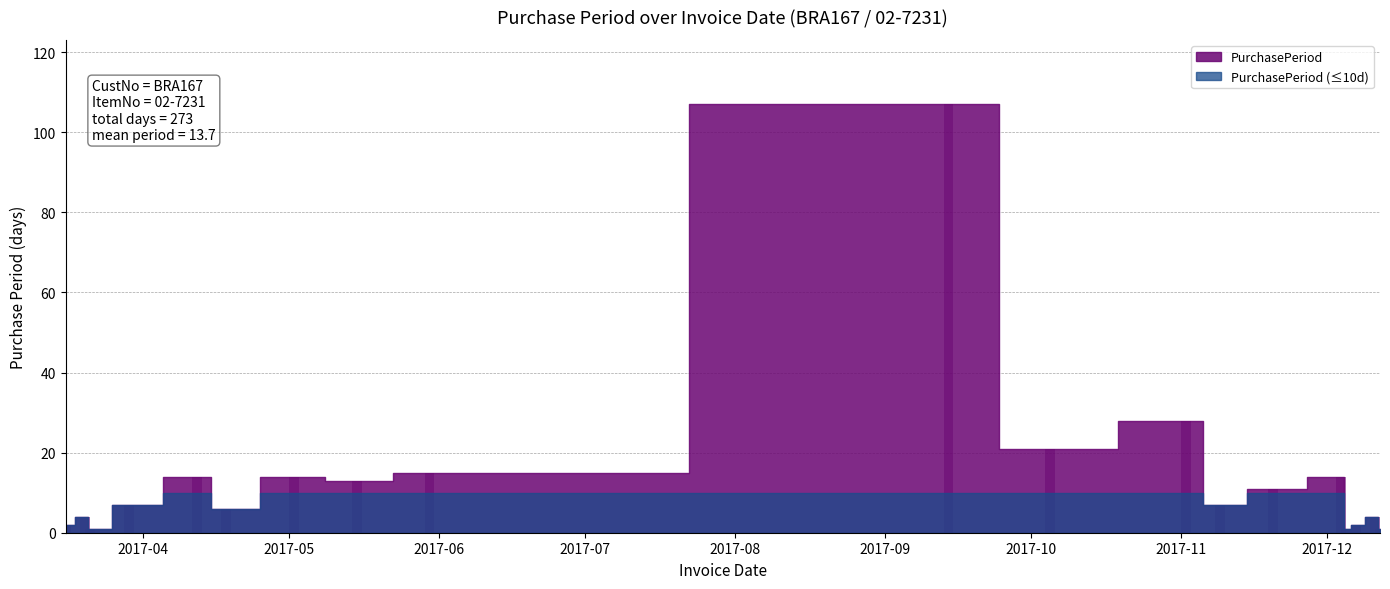

Reading left to right, extract all data points from this chart.

2	4	1	1	7	14	6	14	13	15	107	21	28	7	11	14	1	2	4	1